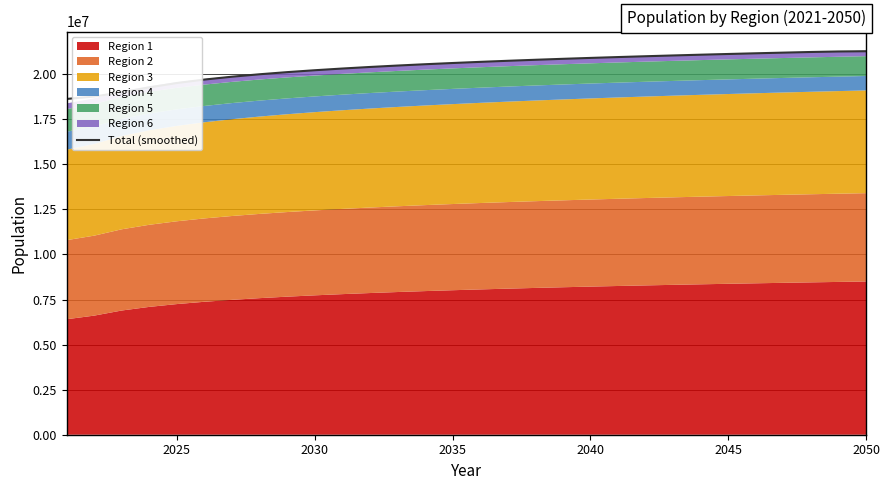

What is the average value?

20423389.3